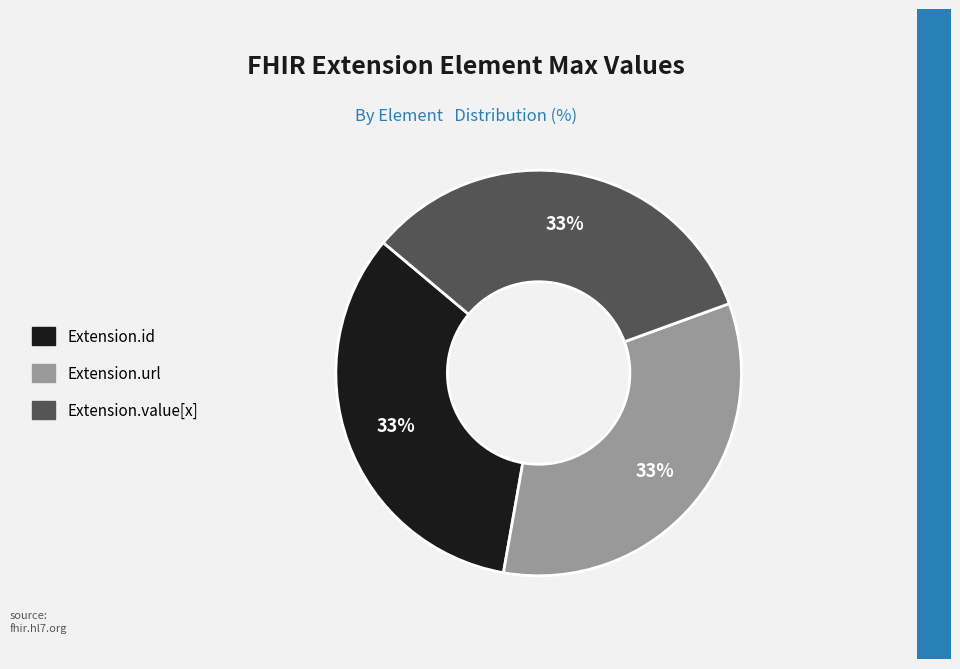

To the nearest percent, what is the average slice percentage?

33%